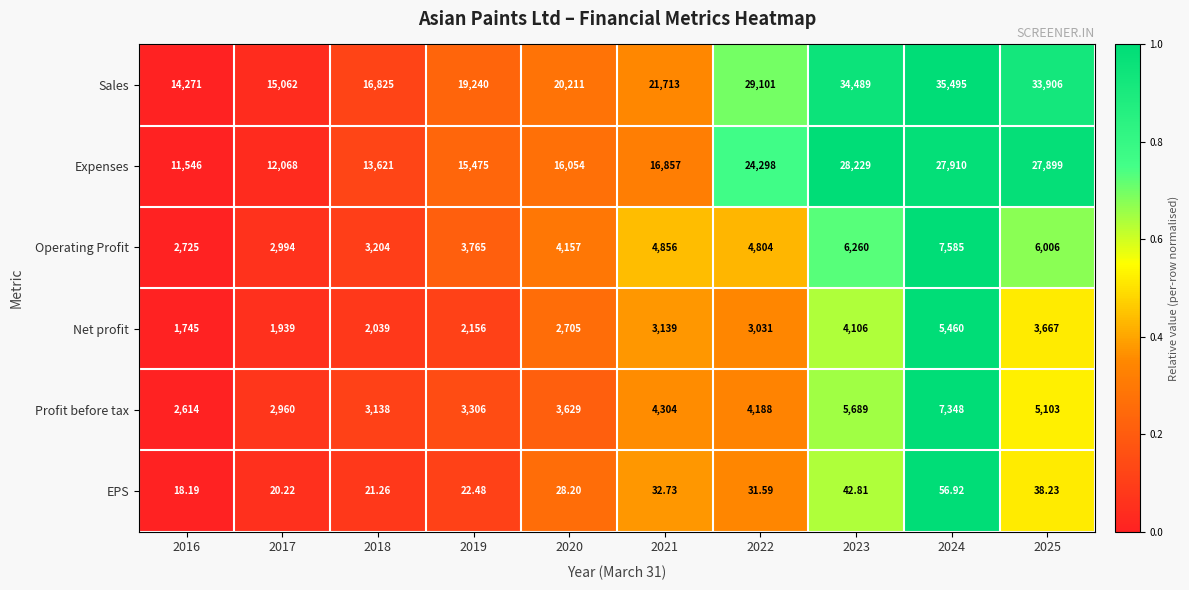

Which series has the widest spread of values?

Sales